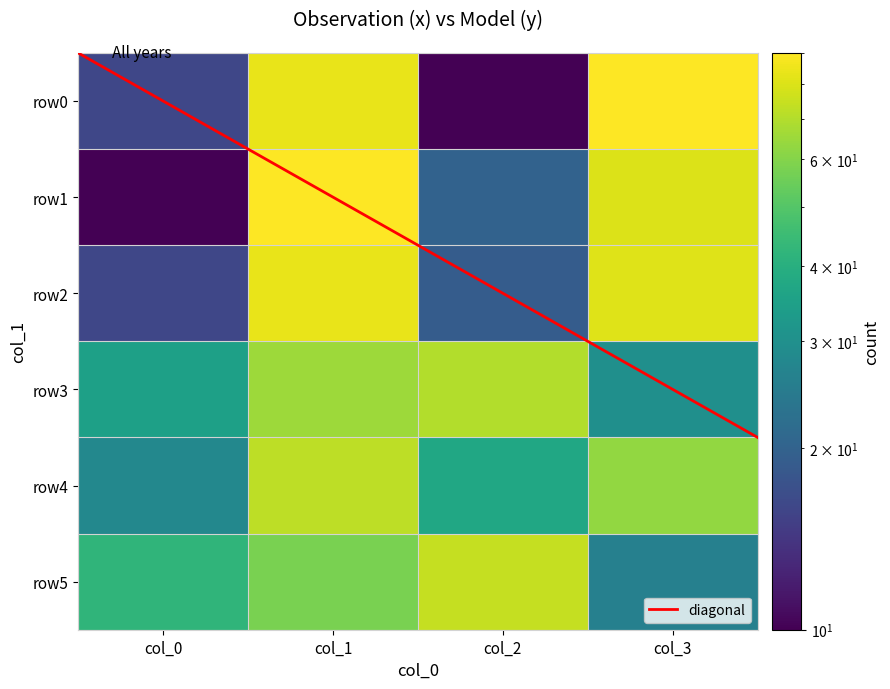

Reading right to left, transcribe all the data shown in this chart.

row0: 90	10	84	16
row1: 80	20	90	10
row2: 81	19	84	16
row3: 30	70	65	35
row4: 63	37	72	28
row5: 26	74	58	42